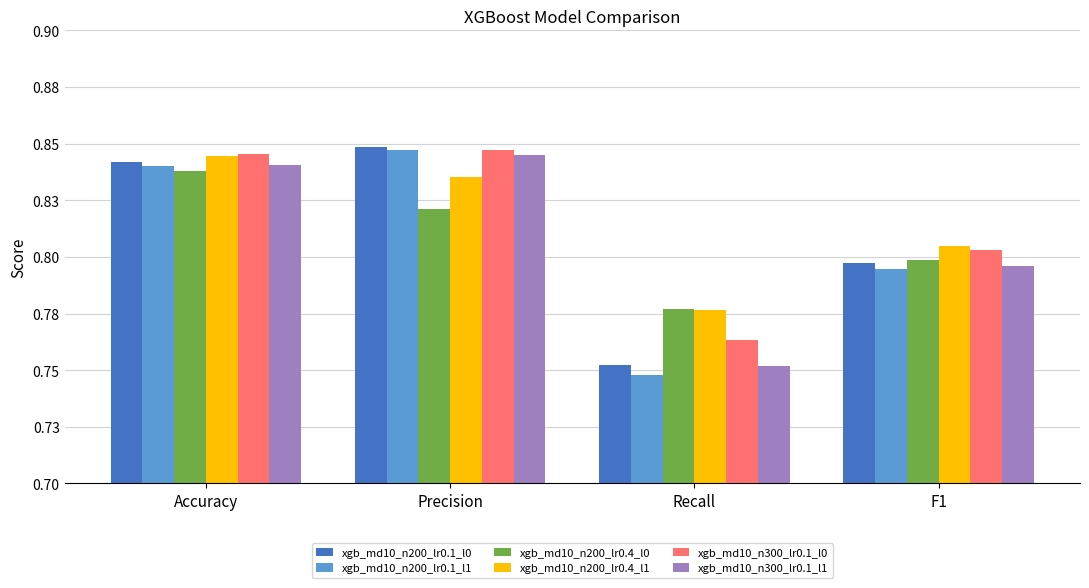

Between Accuracy and Precision, which is larger?

Precision